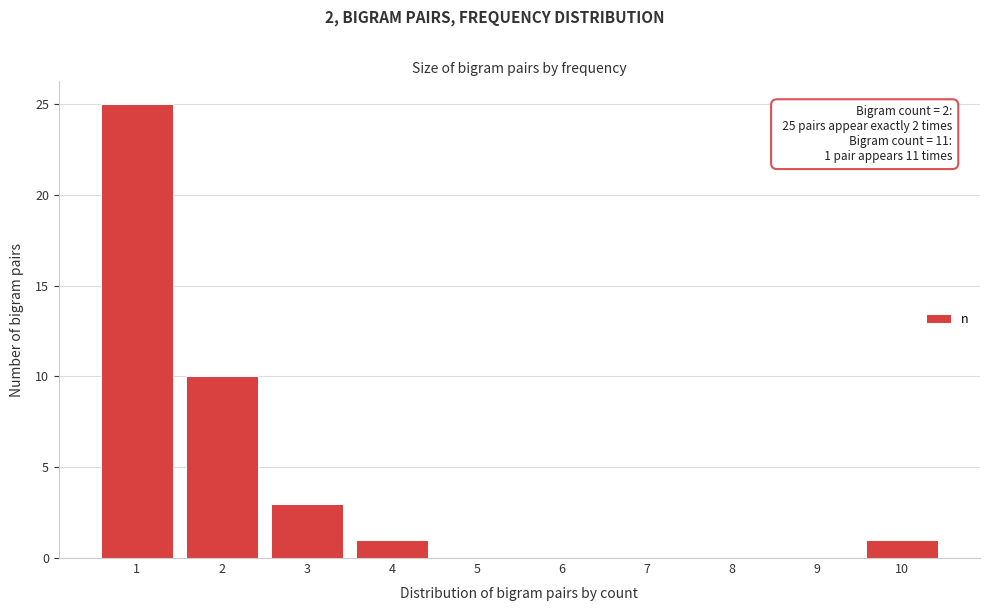

Reading right to left, list all the values displayed in this chart.

10=1	9=0	8=0	7=0	6=0	5=0	4=1	3=3	2=10	1=25